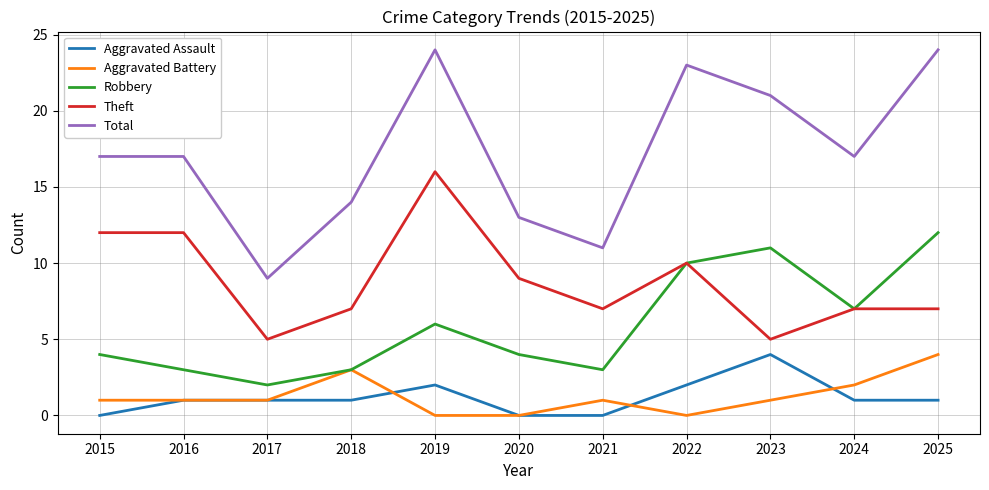

Which series has the largest total across all categories?

Total